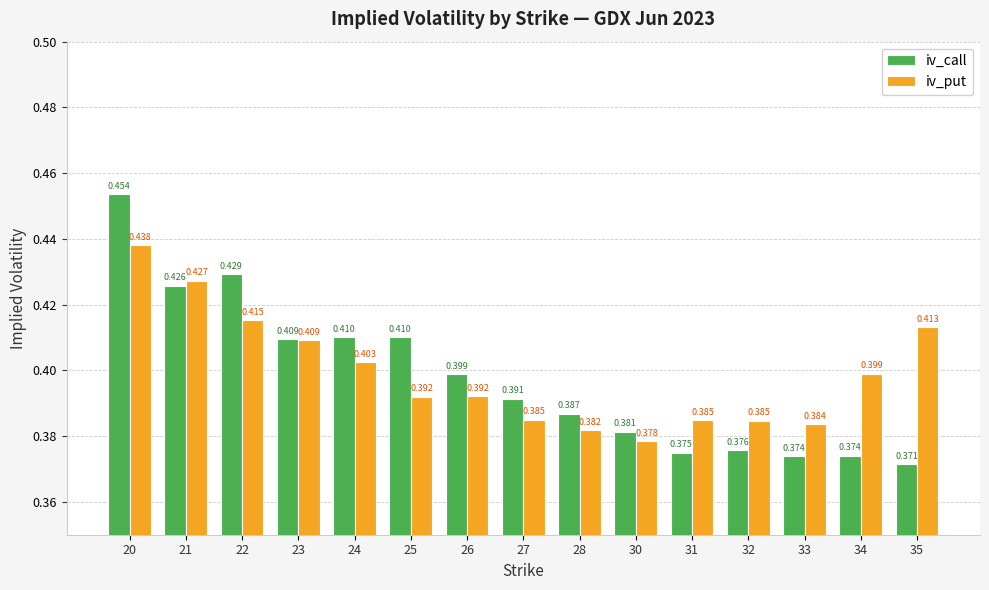

What is the sum of all iv_call values?

6.0